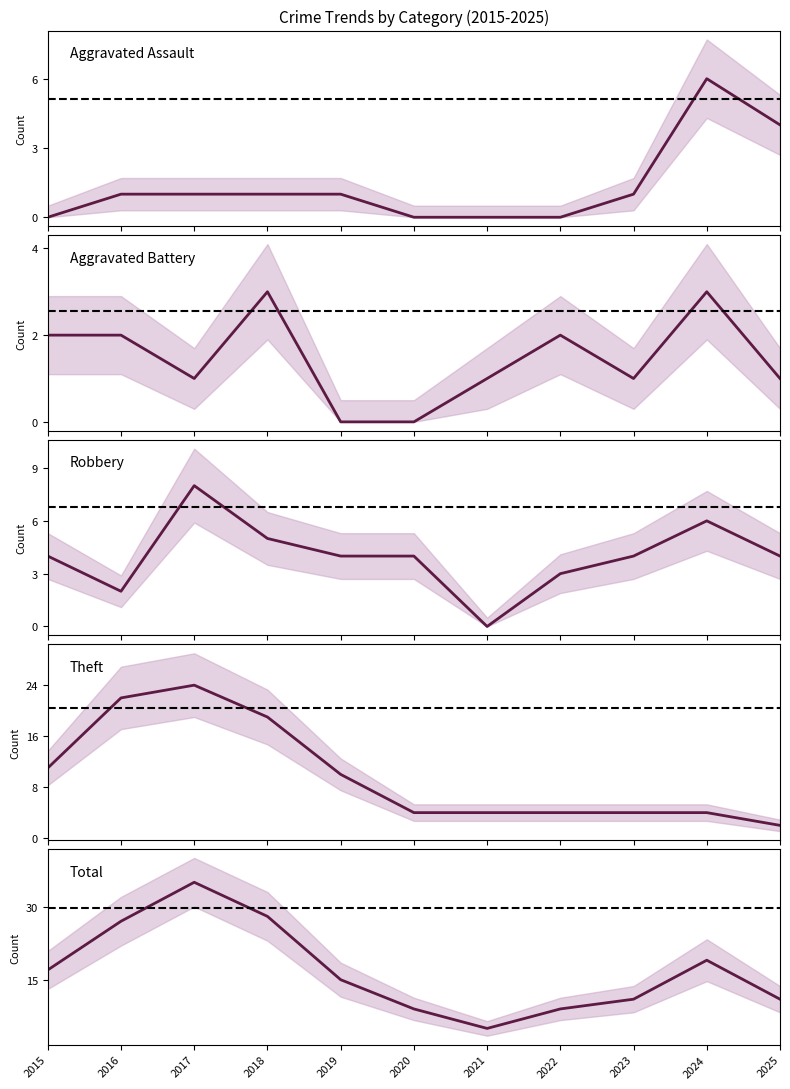

Reading right to left, what are all the values shown in this chart?

Aggravated Assault: 4	6	1	0	0	0	1	1	1	1	0
Aggravated Battery: 1	3	1	2	1	0	0	3	1	2	2
Robbery: 4	6	4	3	0	4	4	5	8	2	4
Theft: 2	4	4	4	4	4	10	19	24	22	11
Total: 11	19	11	9	5	9	15	28	35	27	17